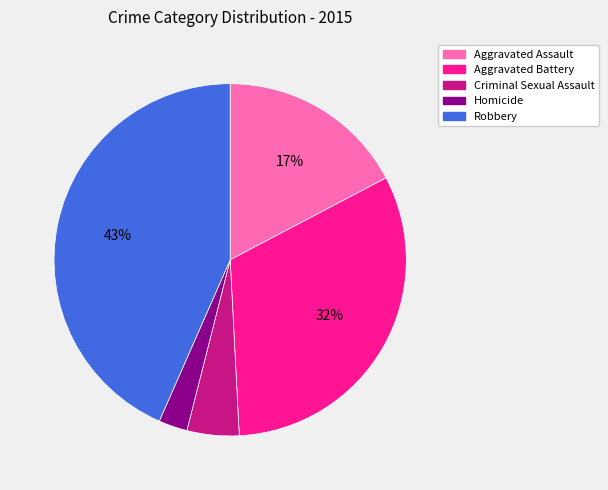

Which has a higher value, Aggravated Battery or Criminal Sexual Assault?

Aggravated Battery